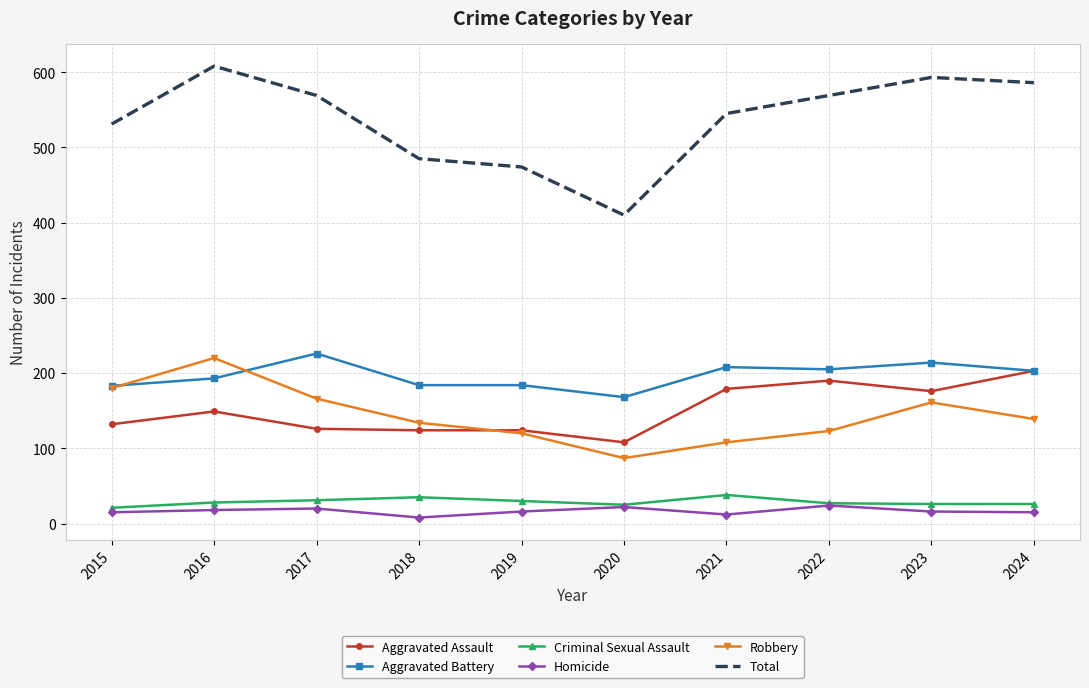

What is the total value across all series at 2022?

1138